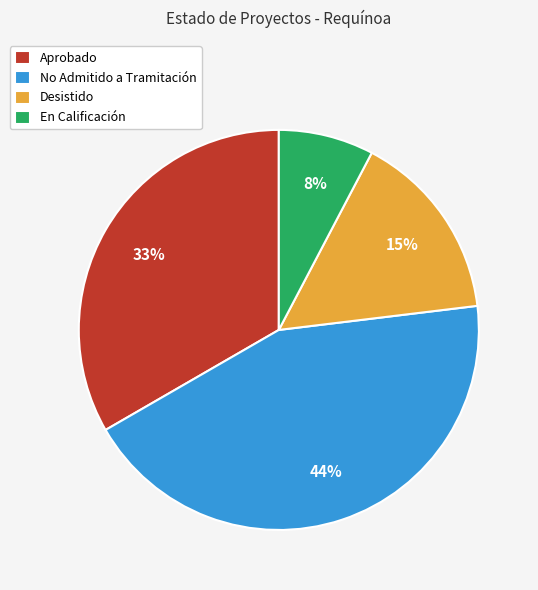

Which category has the biggest portion of the pie?

No Admitido a Tramitación